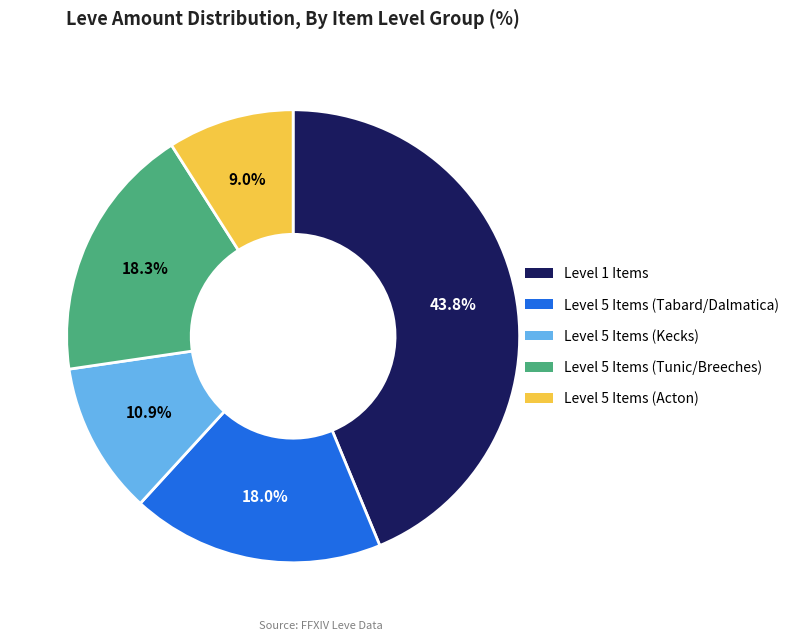

How many segments does this pie chart have?

5